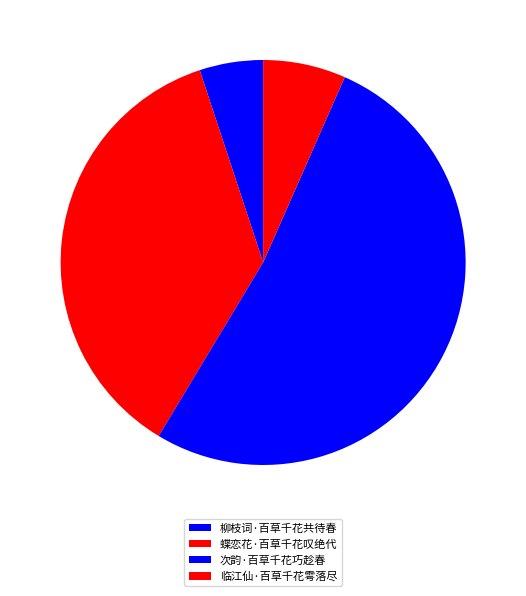

Which category has the smallest portion of the pie?

柳枝词·百草千花共待春